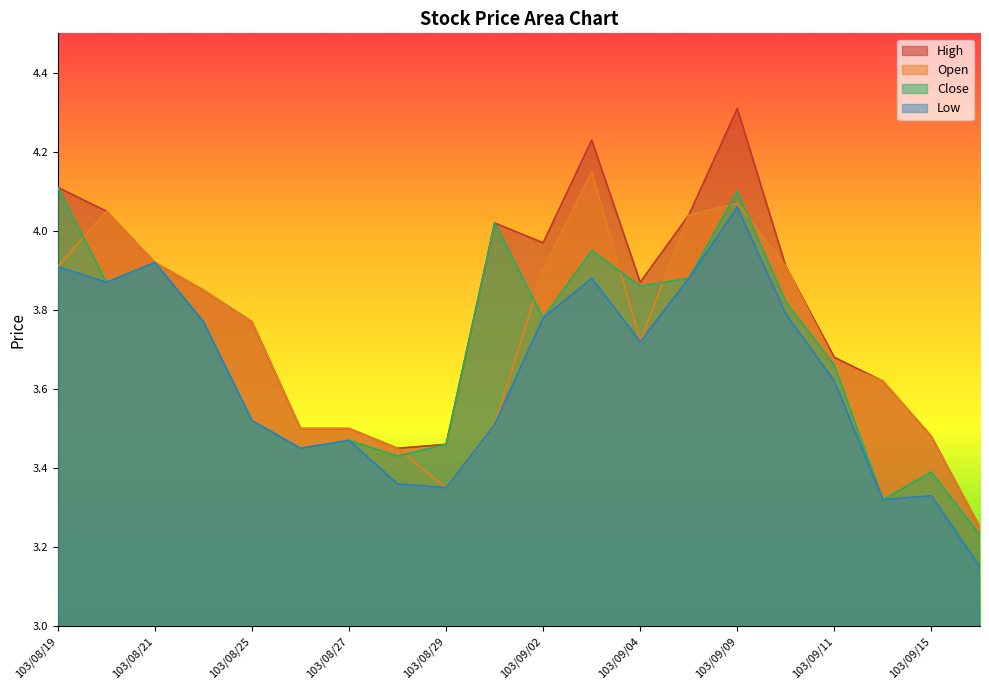

What is the difference between the maximum and second lowest values in the High series?

0.9